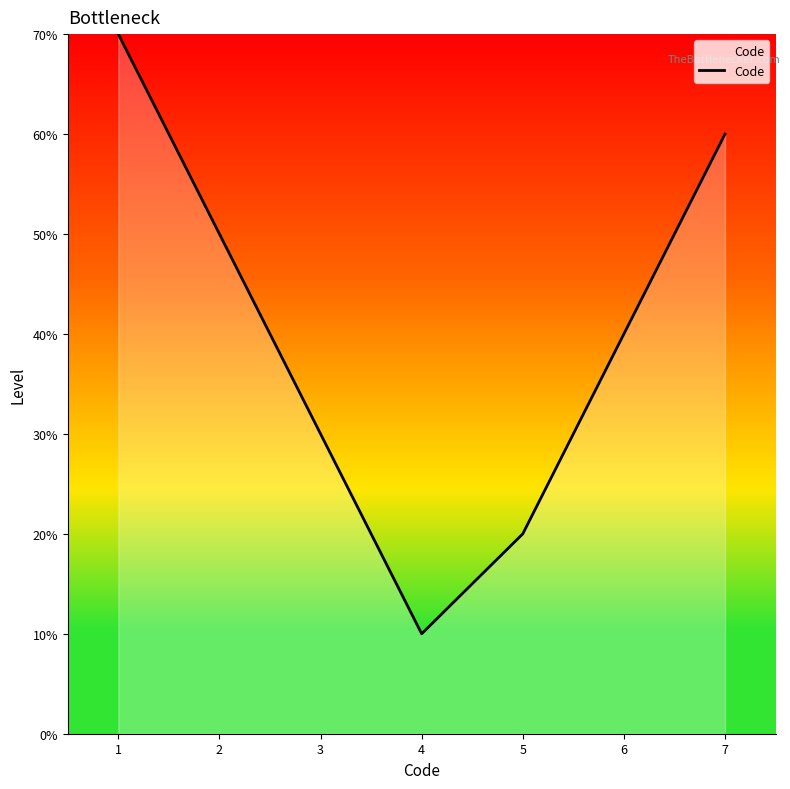

Does the chart have visible grid lines?

No